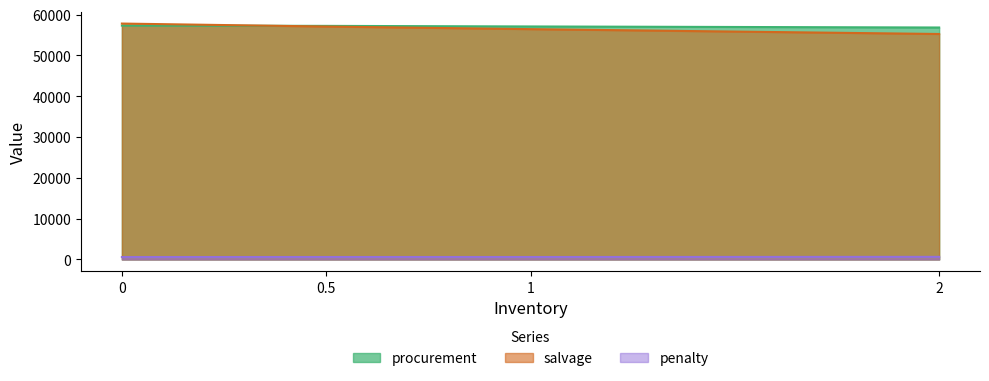

List the series in order of their peak value, lowest first.

penalty, procurement, salvage